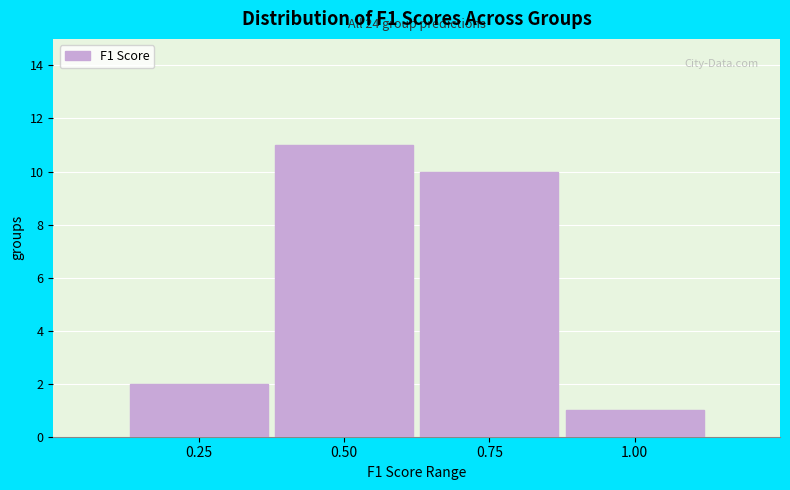

Reading right to left, extract all data points from this chart.

1	10	11	2